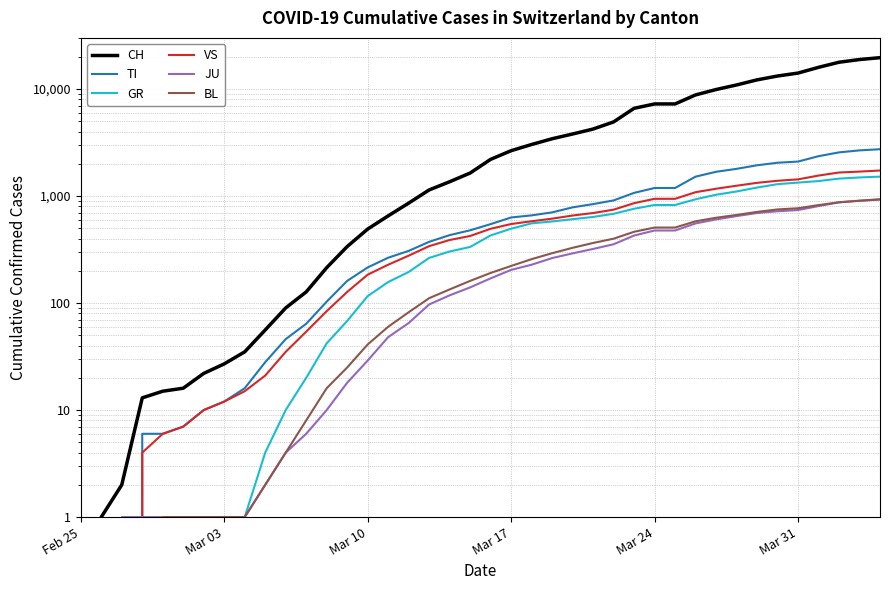

Which category has the lowest value in the CH series?

Feb 25